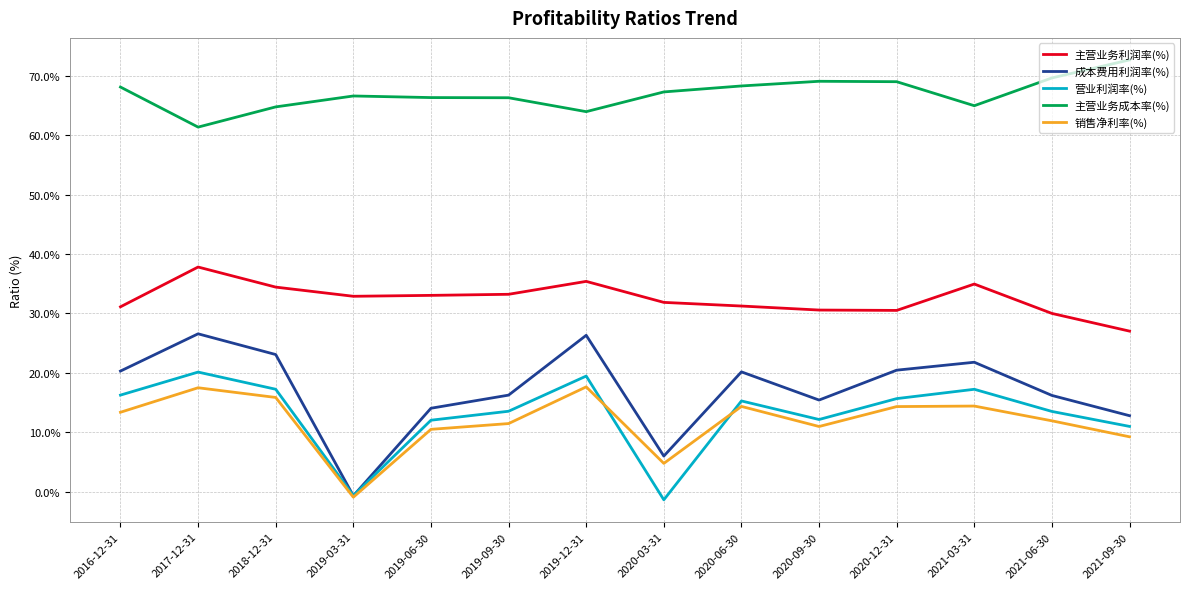

True or false: 销售净利率(%) and 主营业务利润率(%) cross at least once.

False